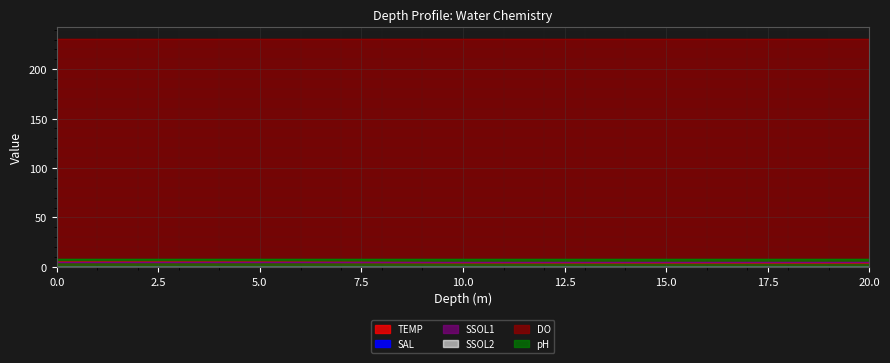

True or false: DO and SSOL2 intersect in this chart.

False